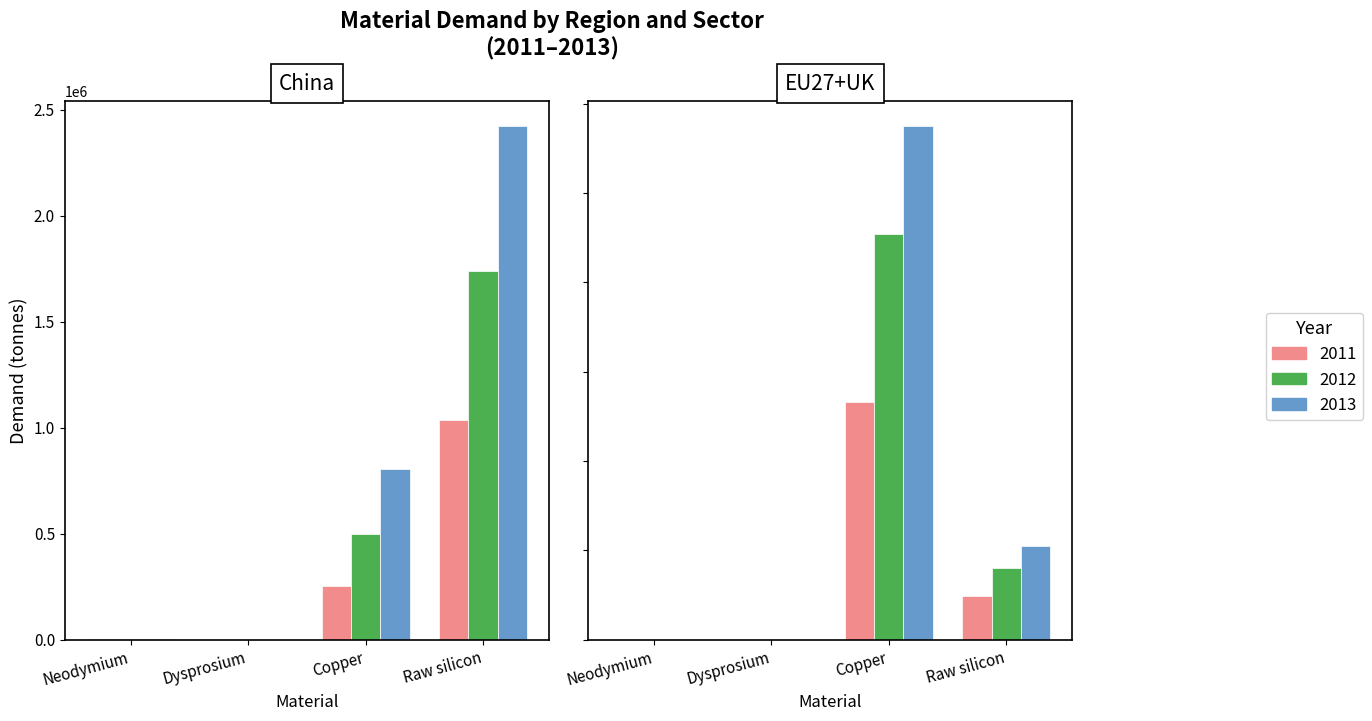

What is the sum of all Dysprosium values?

694.4